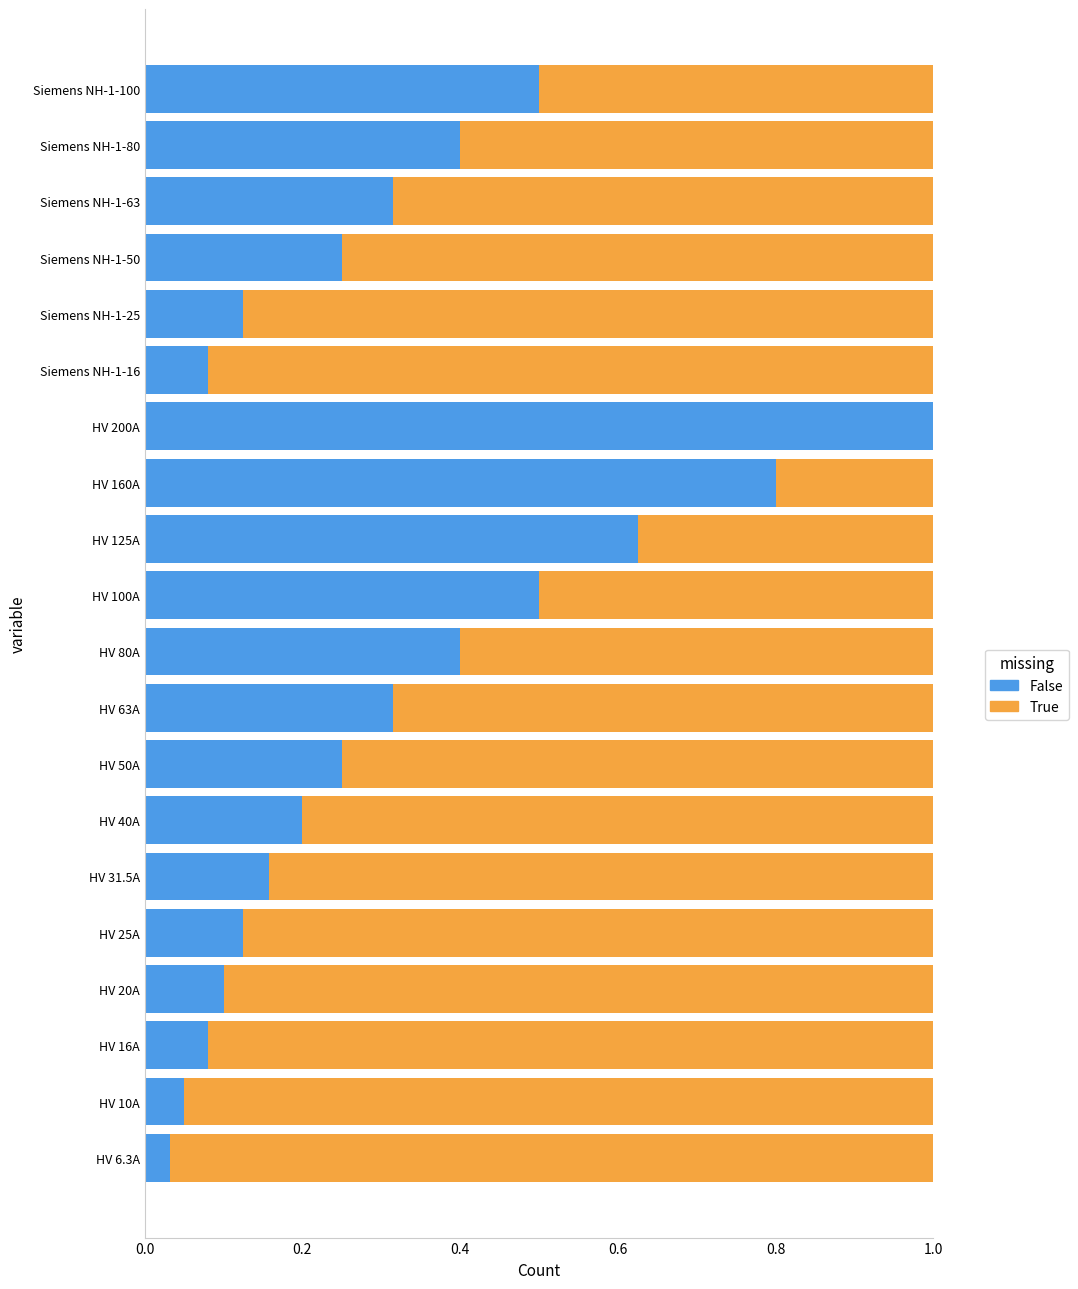

Is it true that False equals 0.1 at Siemens NH-1-25?

True